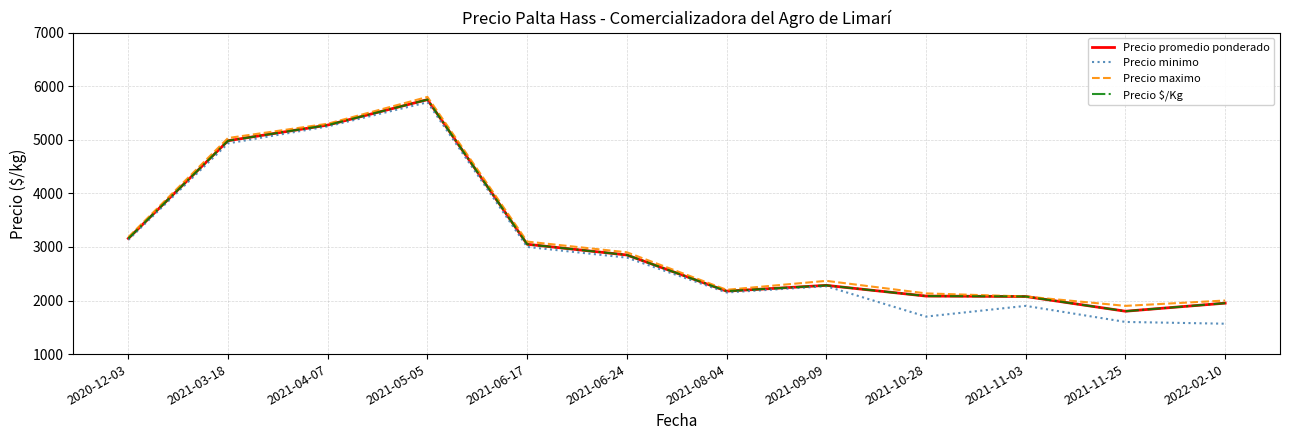

Reading left to right, extract all data points from this chart.

Precio promedio ponderado: 2020-12-03=3158	2021-03-18=4983	2021-04-07=5275	2021-05-05=5750	2021-06-17=3050	2021-06-24=2850	2021-08-04=2175	2021-09-09=2283	2021-10-28=2083	2021-11-03=2075	2021-11-25=1800	2022-02-10=1951
Precio minimo: 2020-12-03=3133	2021-03-18=4933	2021-04-07=5250	2021-05-05=5700	2021-06-17=3000	2021-06-24=2800	2021-08-04=2150	2021-09-09=2267	2021-10-28=1700	2021-11-03=1900	2021-11-25=1600	2022-02-10=1567
Precio maximo: 2020-12-03=3183	2021-03-18=5033	2021-04-07=5300	2021-05-05=5800	2021-06-17=3100	2021-06-24=2900	2021-08-04=2200	2021-09-09=2367	2021-10-28=2133	2021-11-03=2075	2021-11-25=1900	2022-02-10=2000
Precio $/Kg: 2020-12-03=3158	2021-03-18=4983	2021-04-07=5275	2021-05-05=5750	2021-06-17=3050	2021-06-24=2850	2021-08-04=2175	2021-09-09=2283	2021-10-28=2083	2021-11-03=2075	2021-11-25=1800	2022-02-10=1951